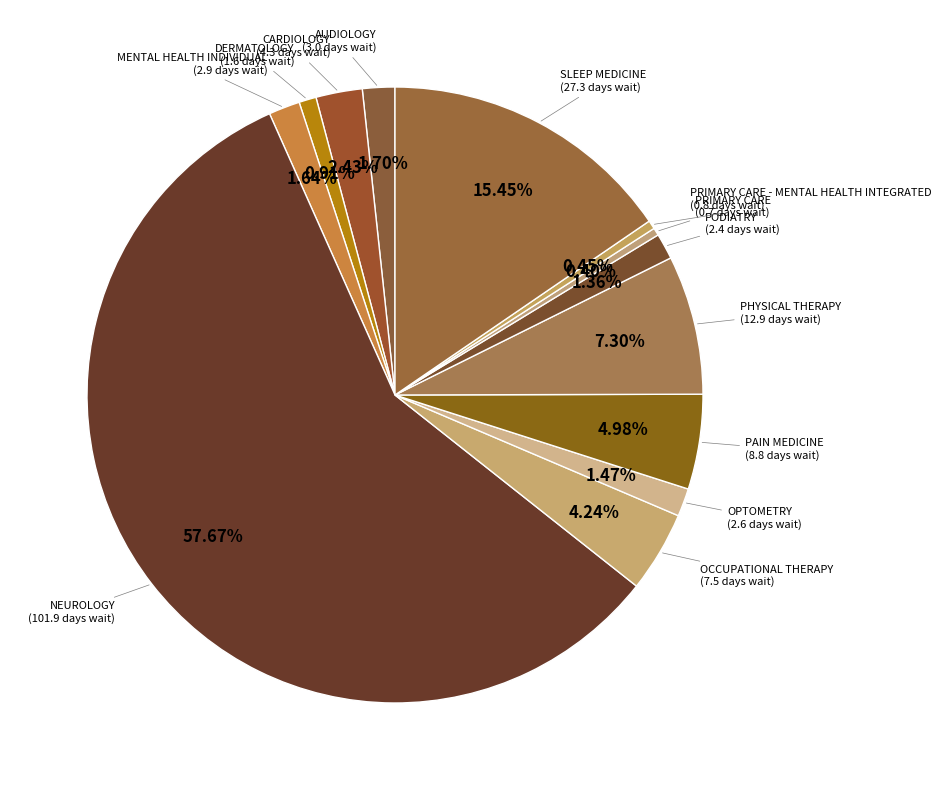

Rank the categories by value from highest to lowest.

NEUROLOGY, SLEEP MEDICINE, PHYSICAL THERAPY, PAIN MEDICINE, OCCUPATIONAL THERAPY, CARDIOLOGY, AUDIOLOGY, MENTAL HEALTH INDIVIDUAL, OPTOMETRY, PODIATRY, DERMATOLOGY, PRIMARY CARE - MENTAL HEALTH INTEGRATED, PRIMARY CARE